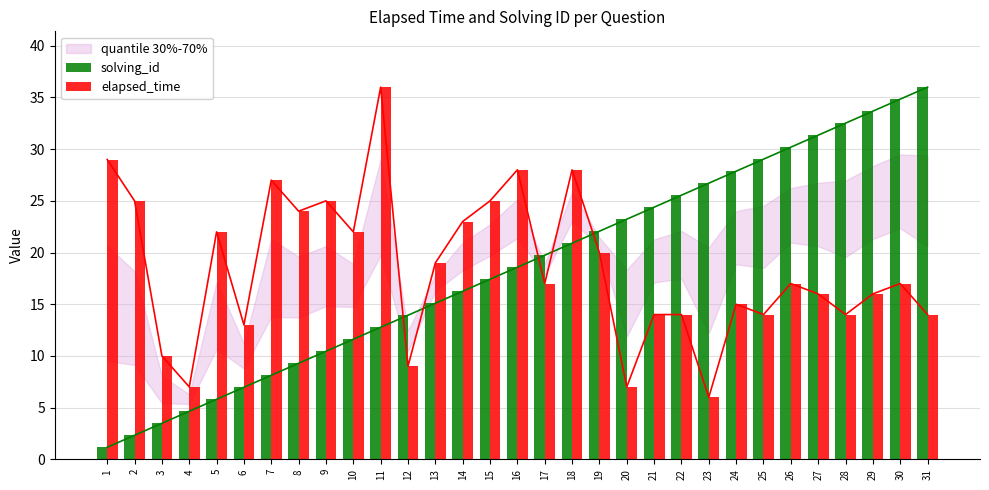

What is the sum of the solving_id values at 1 and 20?

24.4